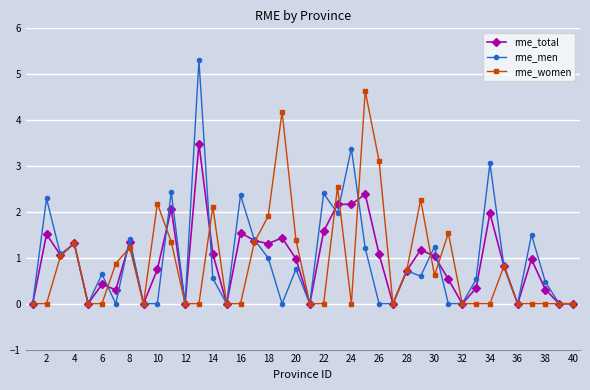

Rank the series by their maximum value, from lowest to highest.

rme_total, rme_women, rme_men